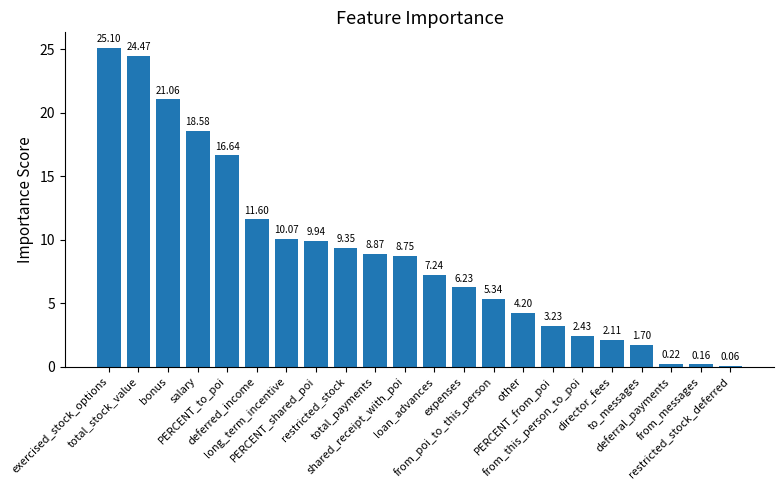

The chart shows a value of 10.7 at expenses. True or false?

False